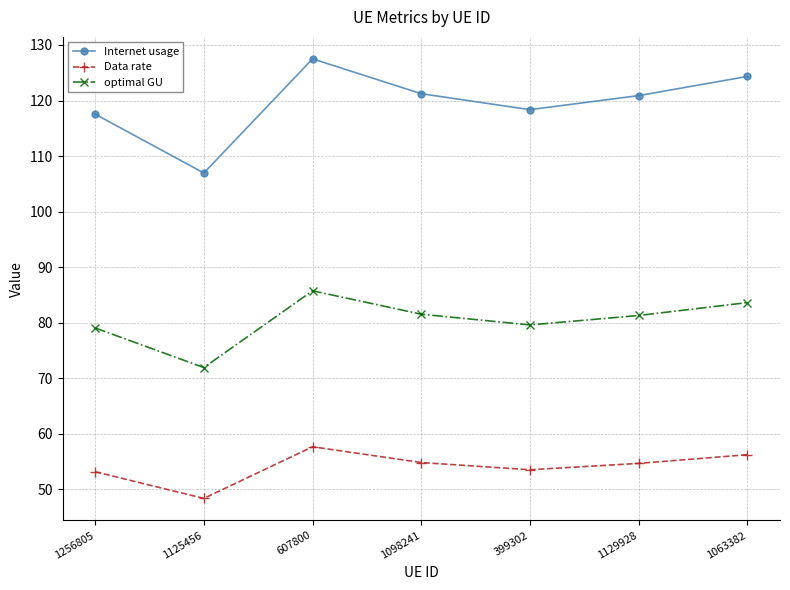

What are all the series names shown in the legend?

Internet usage, Data rate, optimal GU